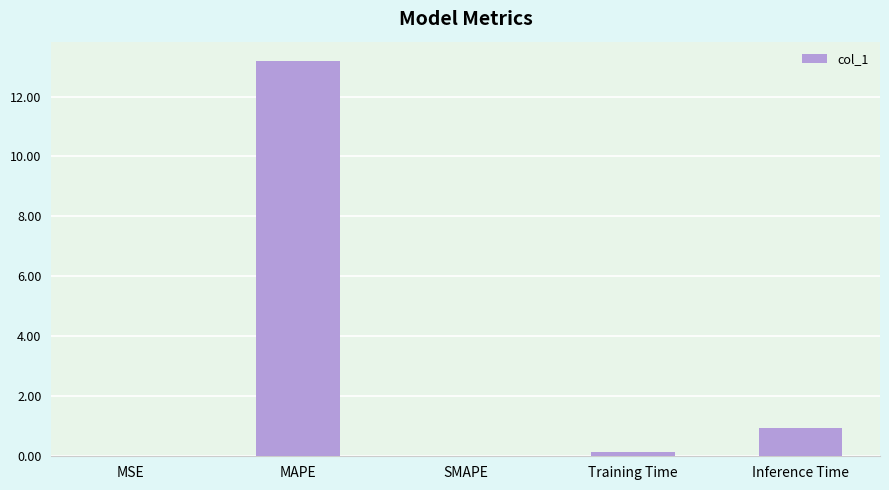

Which category has the highest value across all series?

MAPE